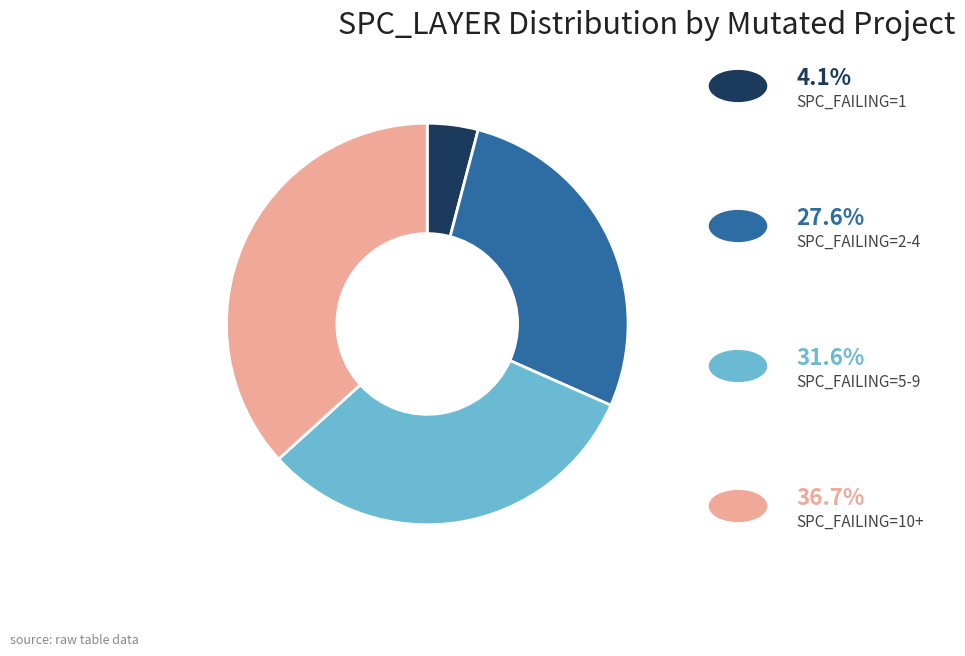

Is there any slice that represents more than half of the pie?

No